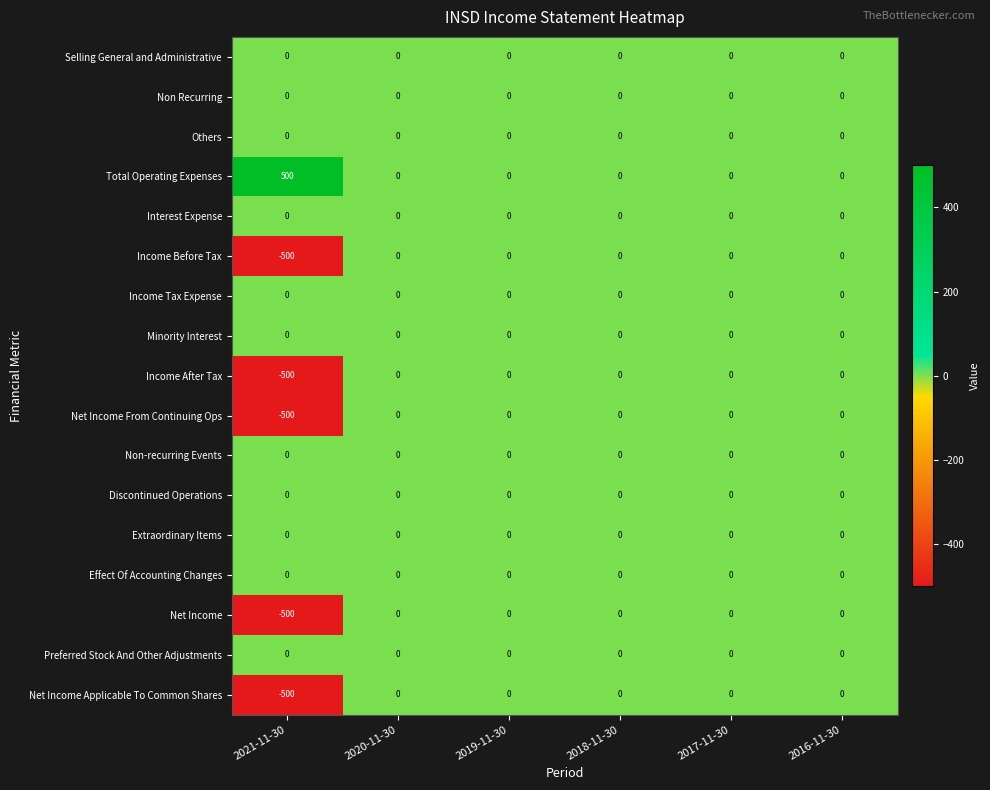

What is the minimum value shown in the chart?

-500